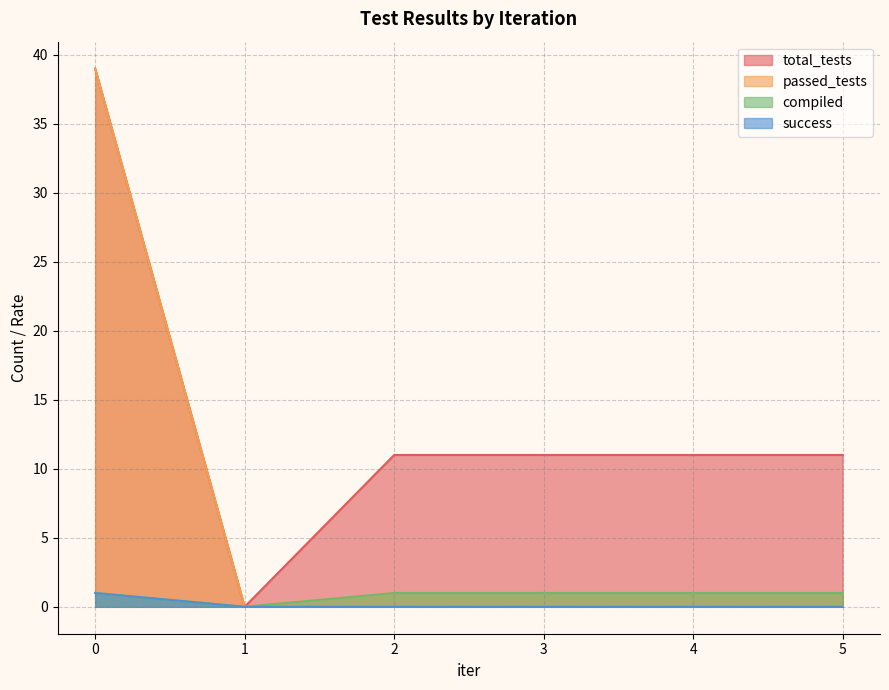

What is the difference between the total_tests values at 3 and 1?

11